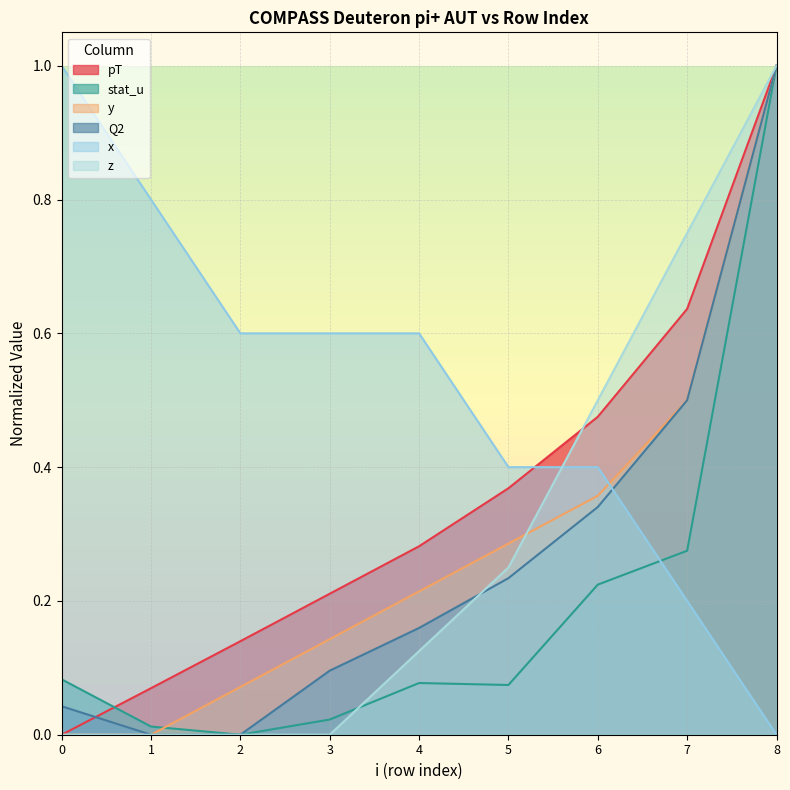

Which series has the largest range (max minus min)?

pT